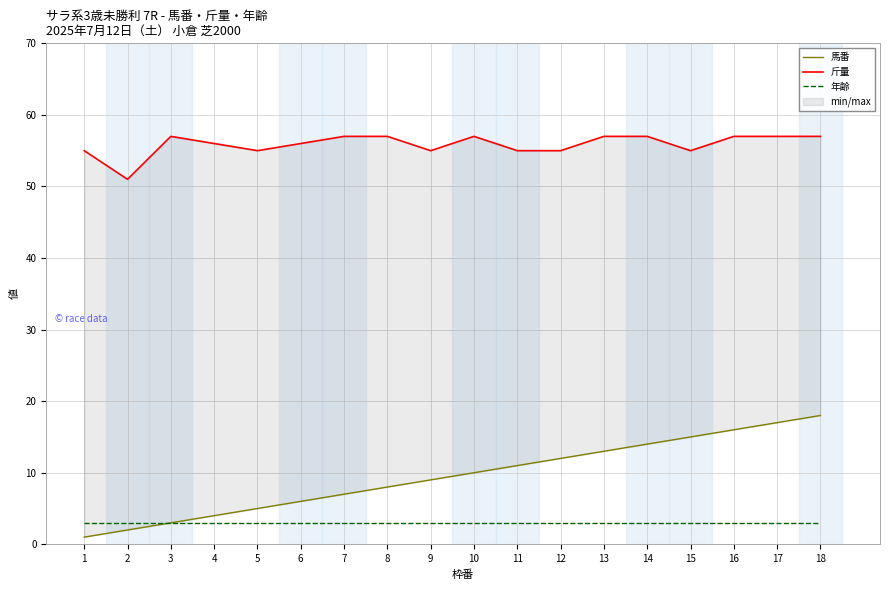

Is the value of 馬番 at 8 greater than the value of 年齢 at 2?

Yes